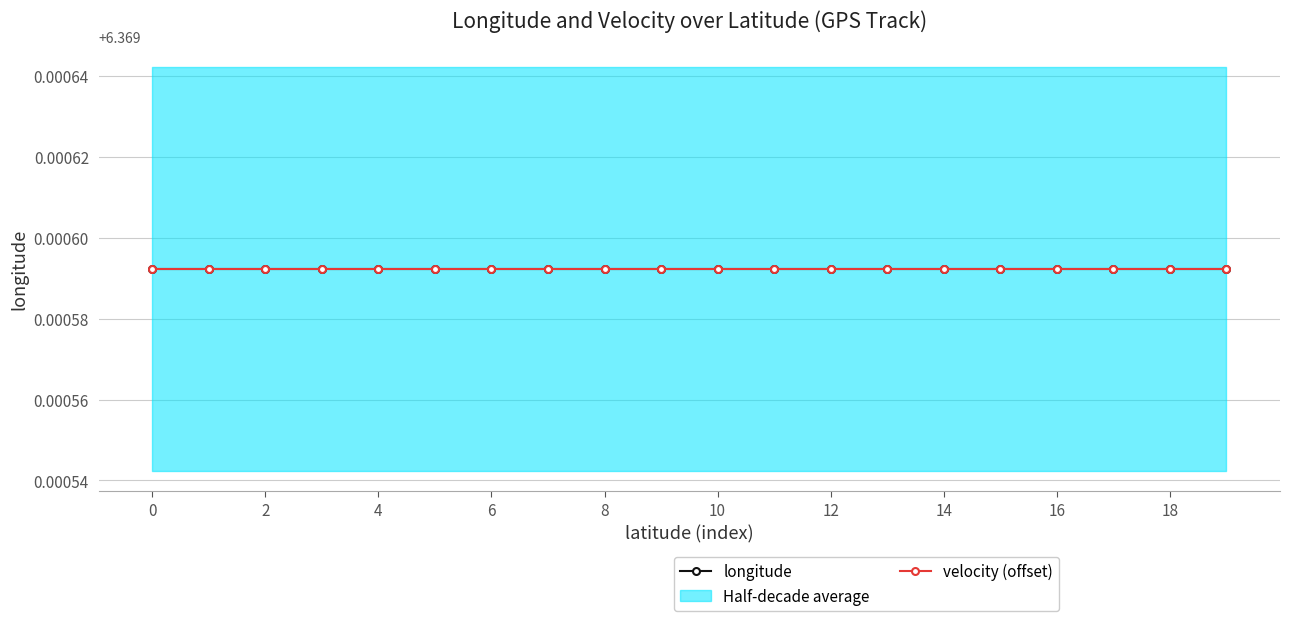

True or false: longitude and velocity intersect in this chart.

False